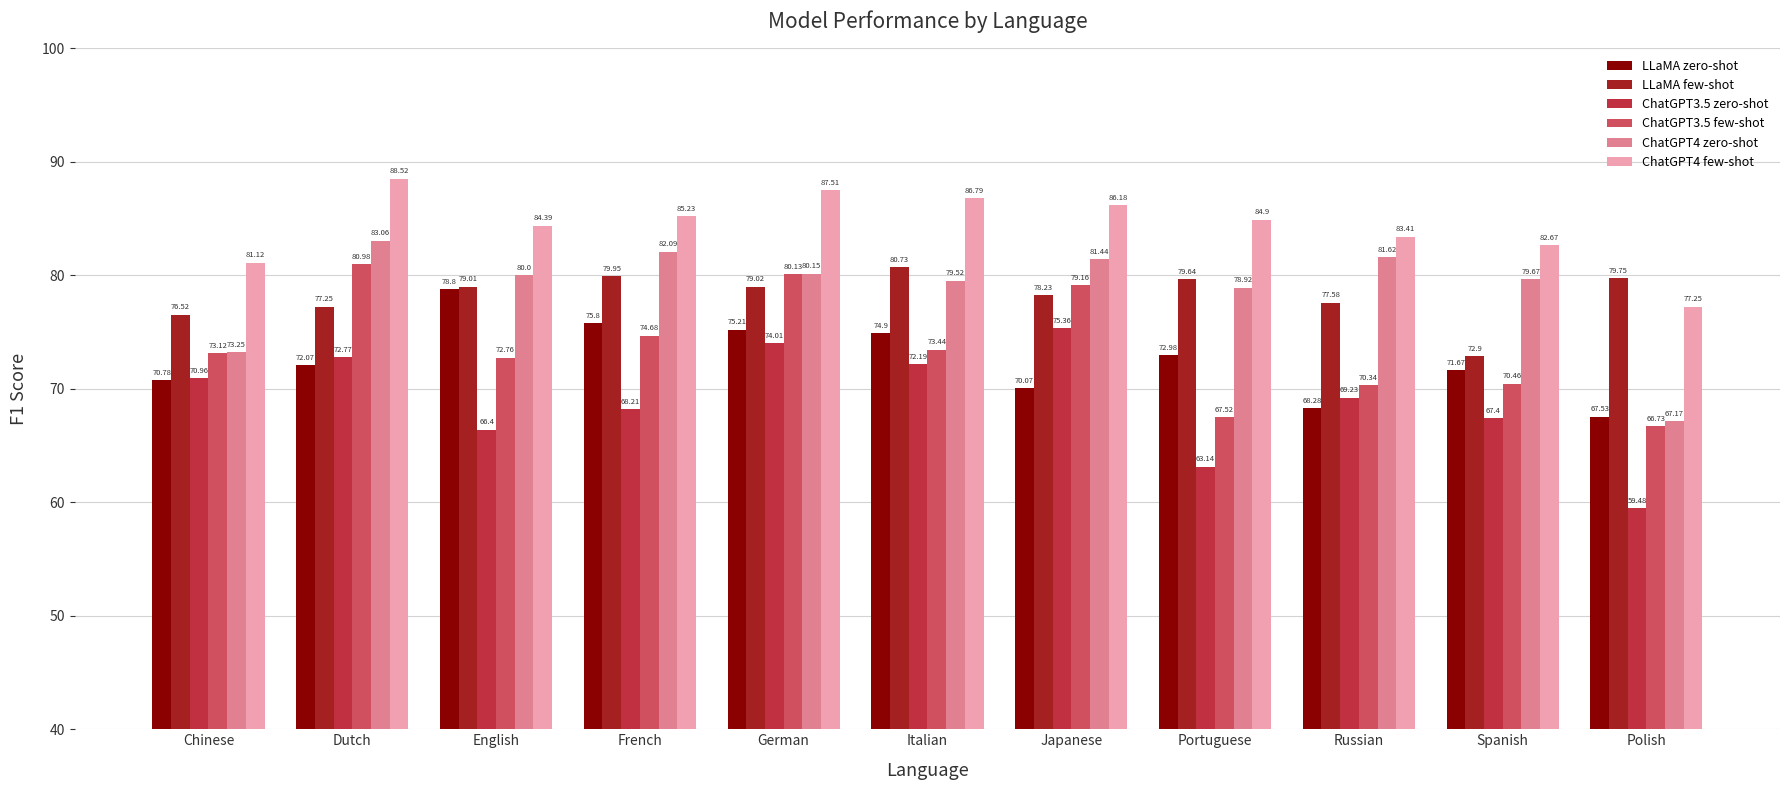

What are all the series names shown in the legend?

LLaMA zero-shot, LLaMA few-shot, ChatGPT3.5 zero-shot, ChatGPT3.5 few-shot, ChatGPT4 zero-shot, ChatGPT4 few-shot